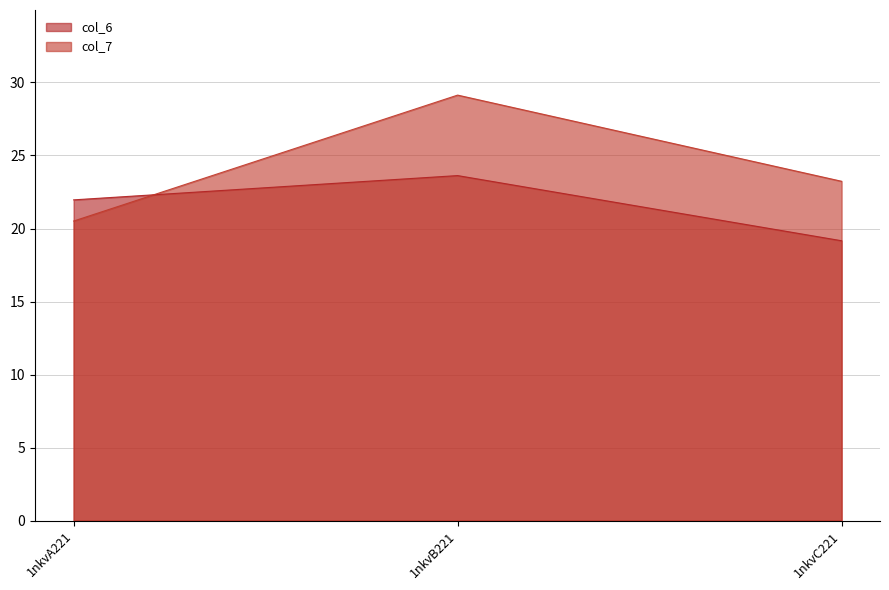

How many lines are shown in the chart?

2